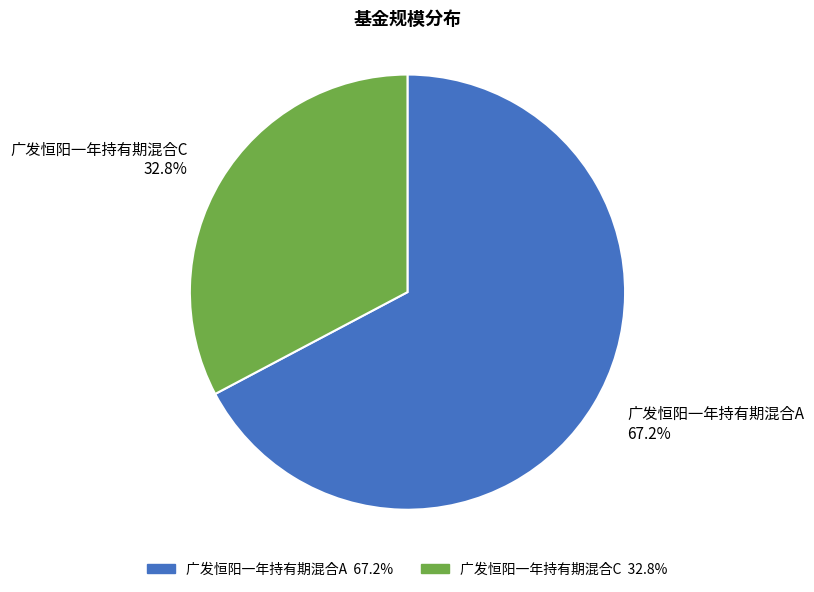

Does 广发恒阳一年持有期混合C account for over 50% of the chart?

No